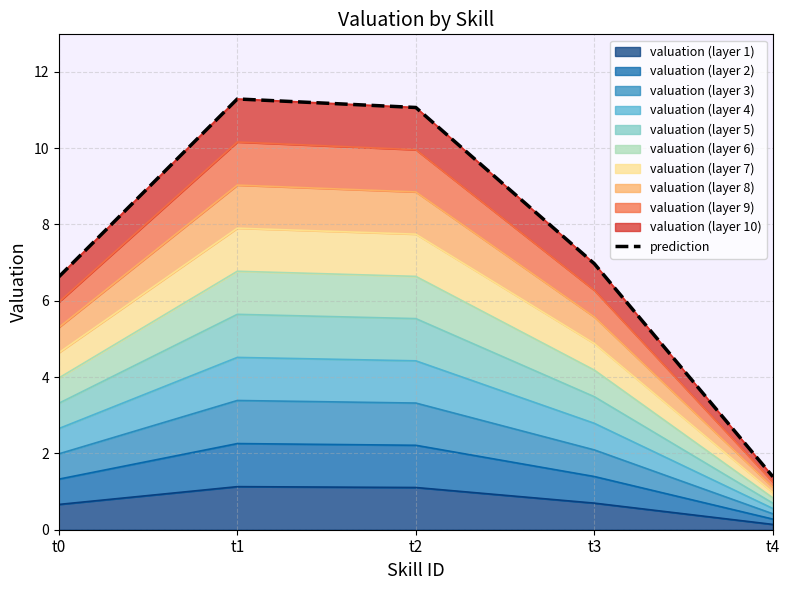

Read the value at t1.

11.3